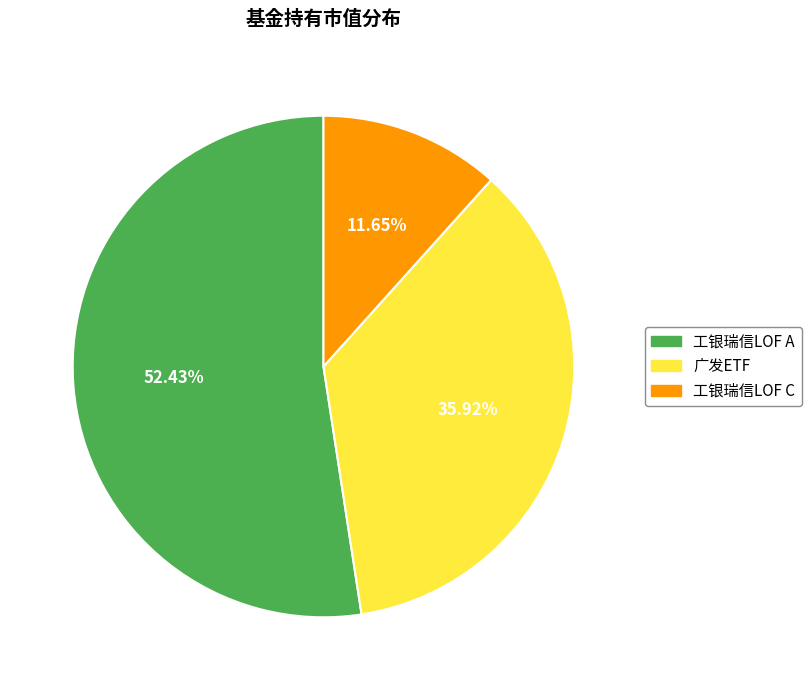

Which category accounts for the majority?

工银瑞信LOF A